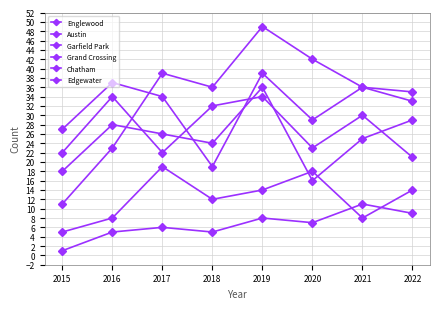

Rank the series at 2020 from highest to lowest value.

Garfield Park, Englewood, Austin, Chatham, Grand Crossing, Edgewater